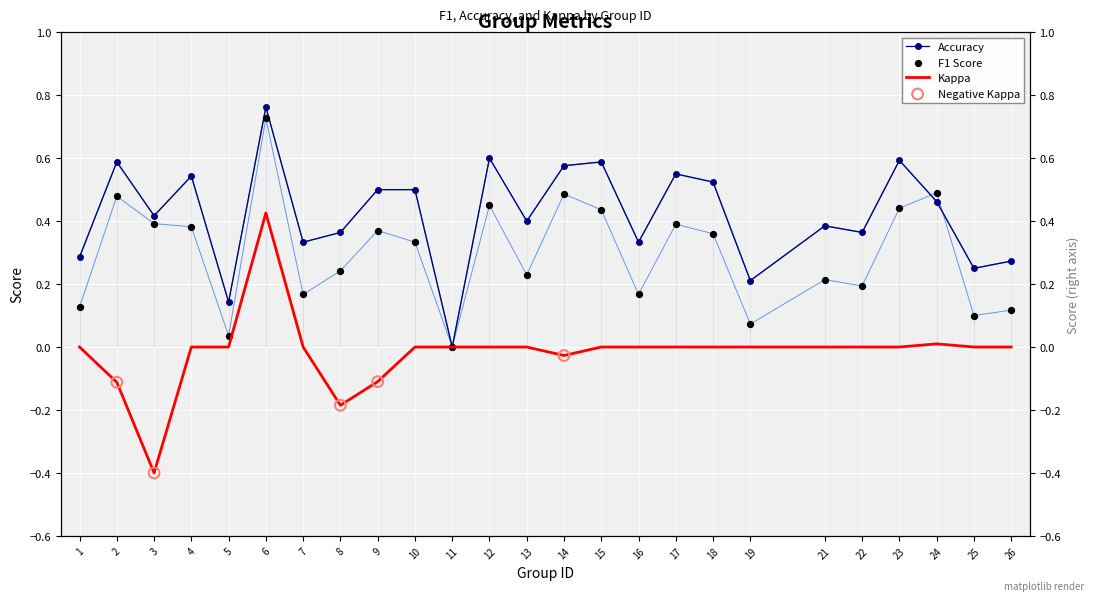

At which category is the sum across all series the highest?

6